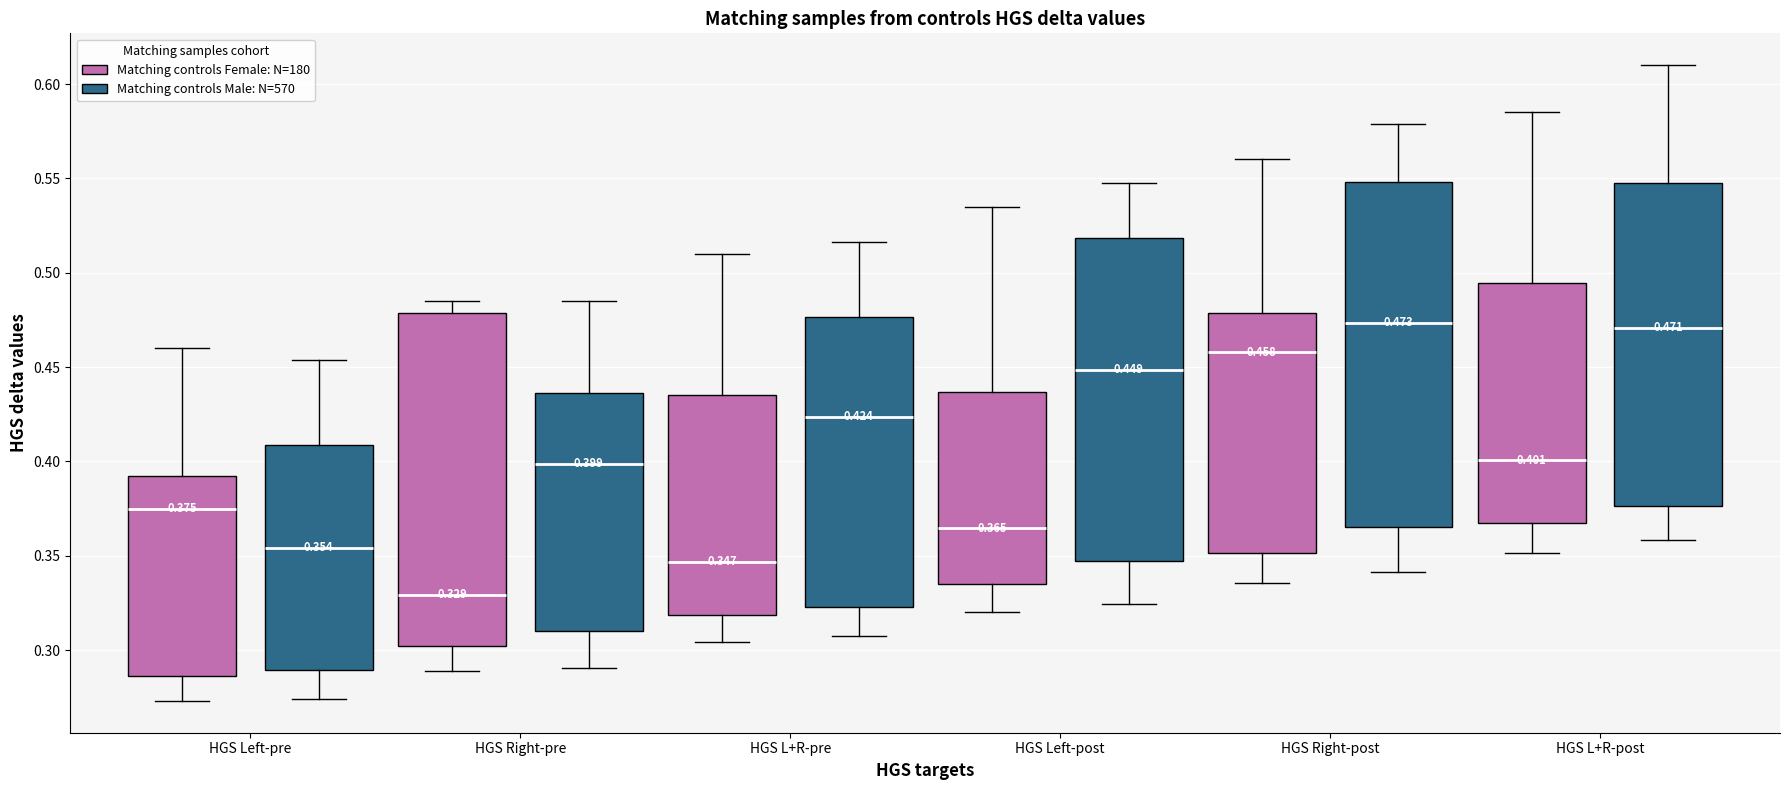

Which box is the tallest, from its lower edge to its upper edge?

HGS Right-post (Matching controls Male: N=570)